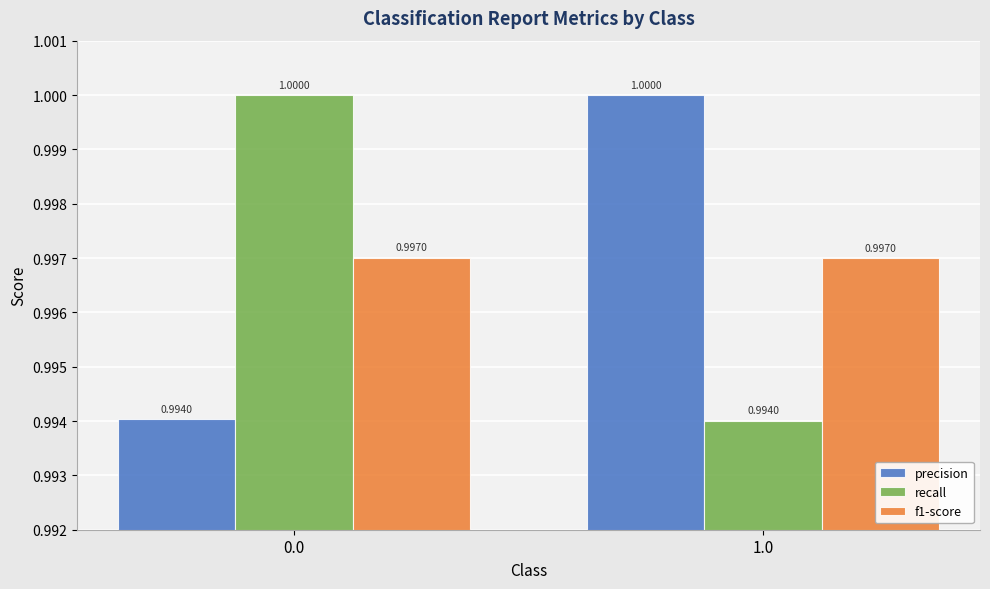

Reading right to left, transcribe all the data shown in this chart.

precision: 1.0	1.0
recall: 1.0	1.0
f1-score: 1.0	1.0